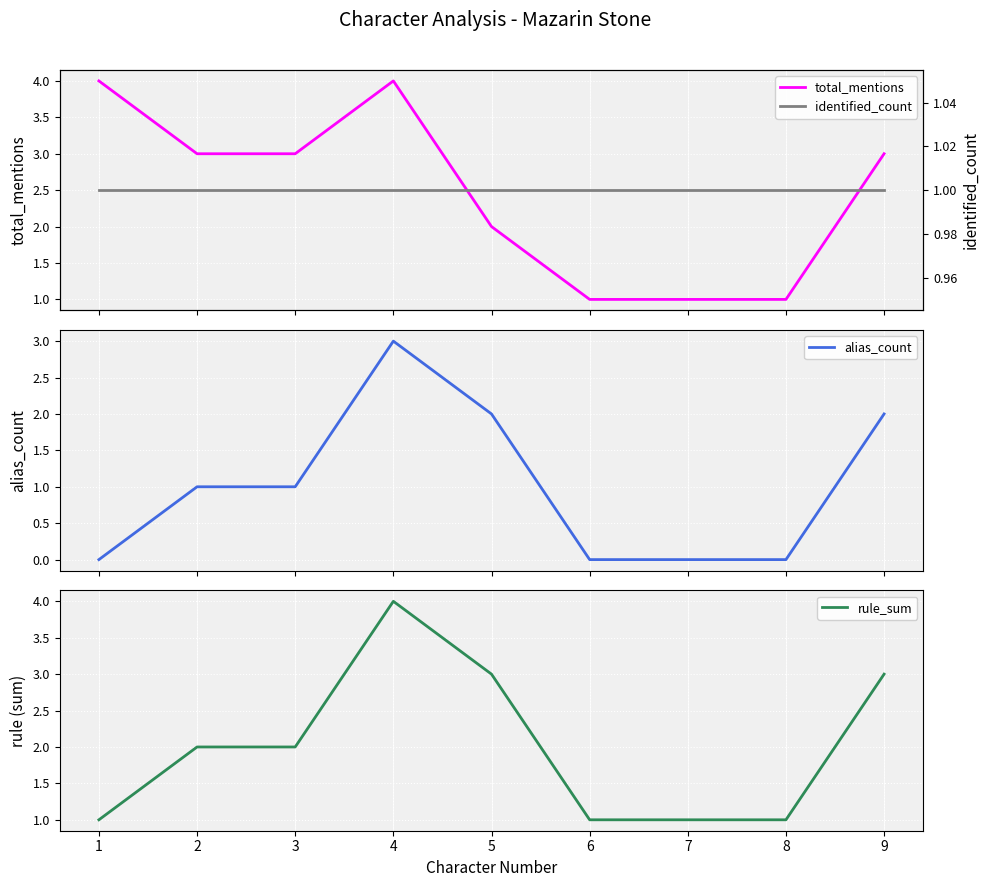

What is the value of the alias_count point at the 3rd from the left?

1